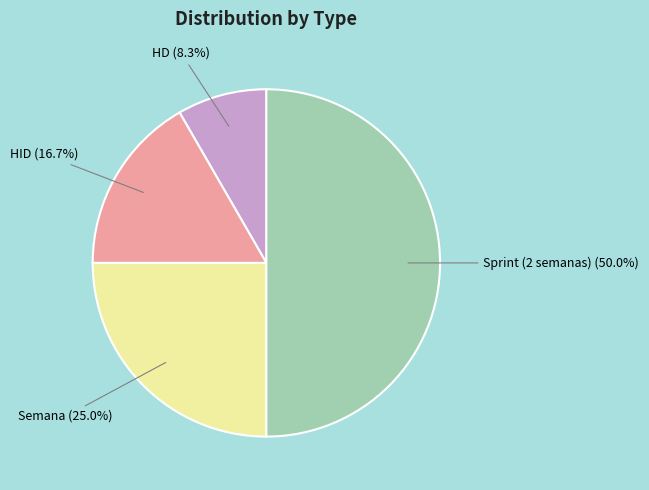

Which category has the smallest portion of the pie?

HD